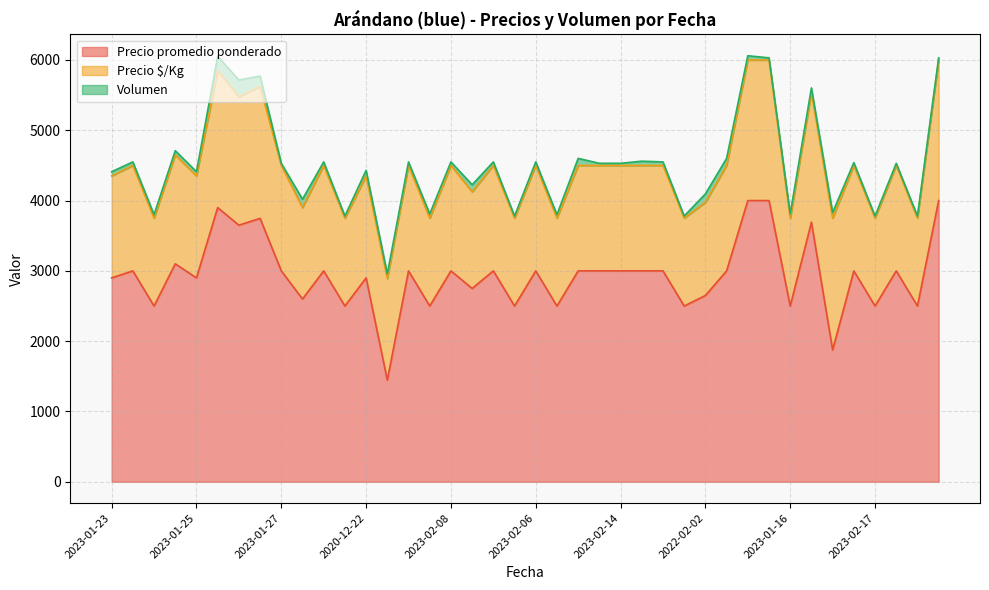

List the series in order of their overall mean, highest first.

Precio promedio ponderado, Precio $/Kg, Volumen